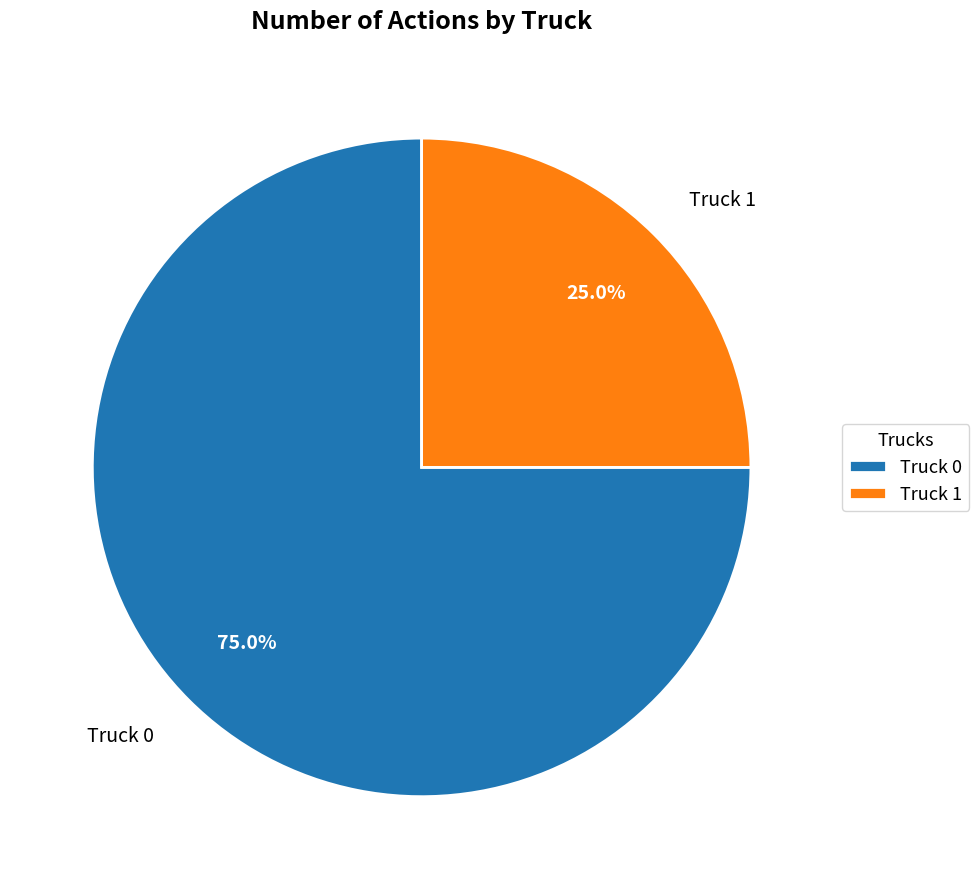

Count the number of slices in the pie.

2